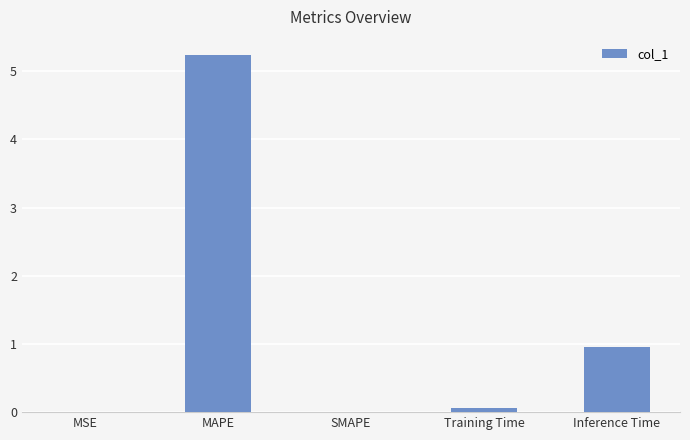

Which has a higher value, Training Time or Inference Time?

Inference Time